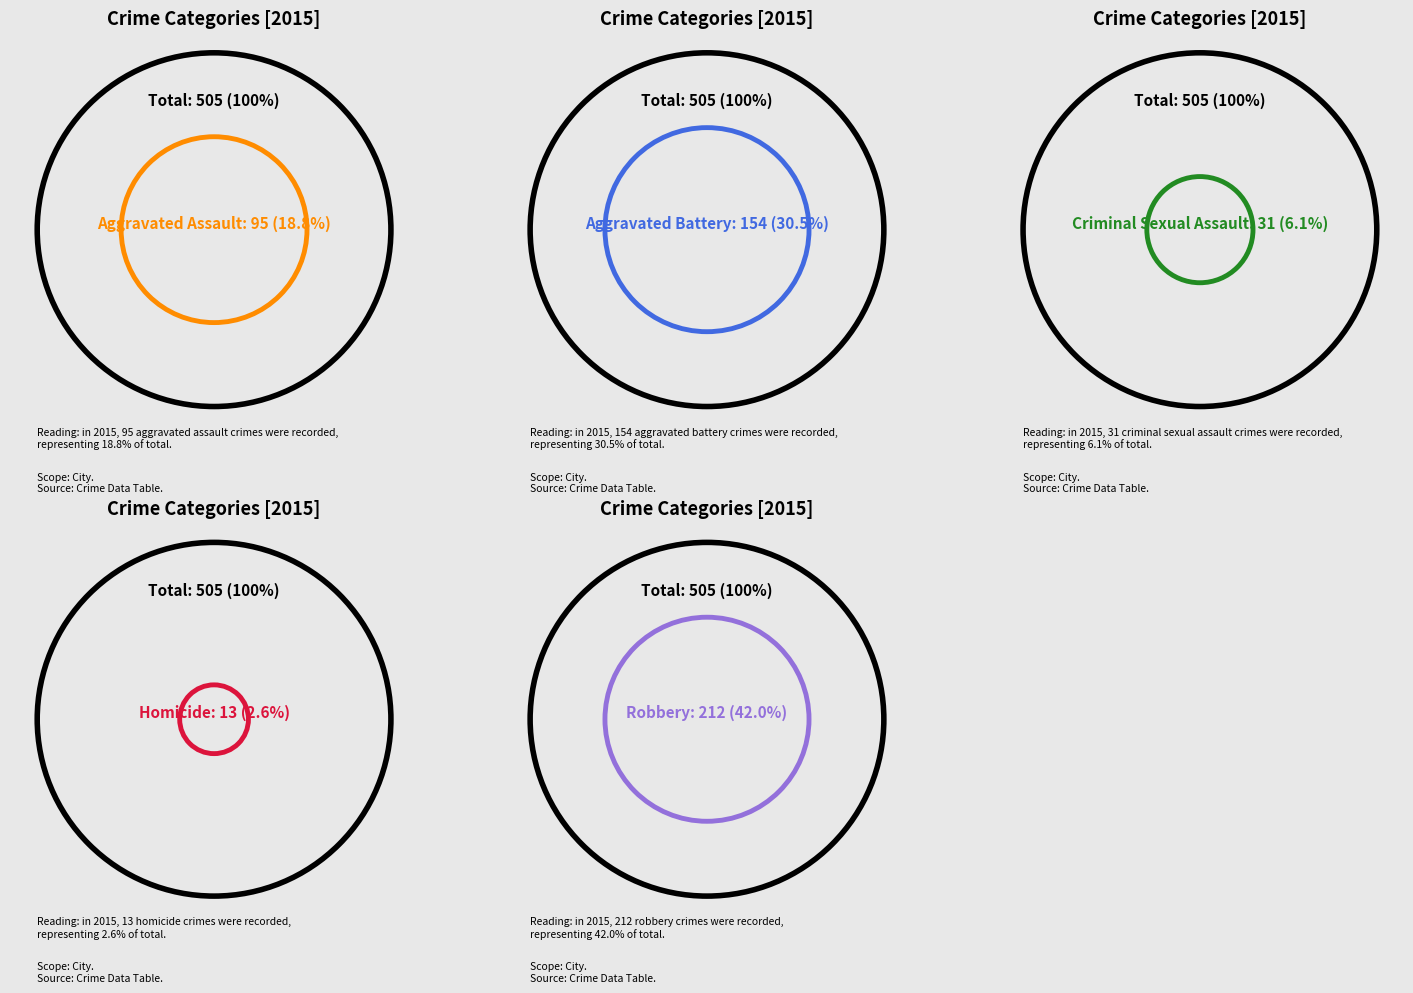

How many segments does this pie chart have?

5